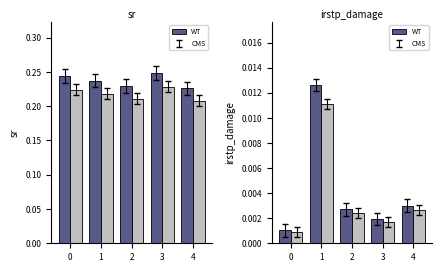

The value of sr_alt at 0 is 0.3. True or false?

False